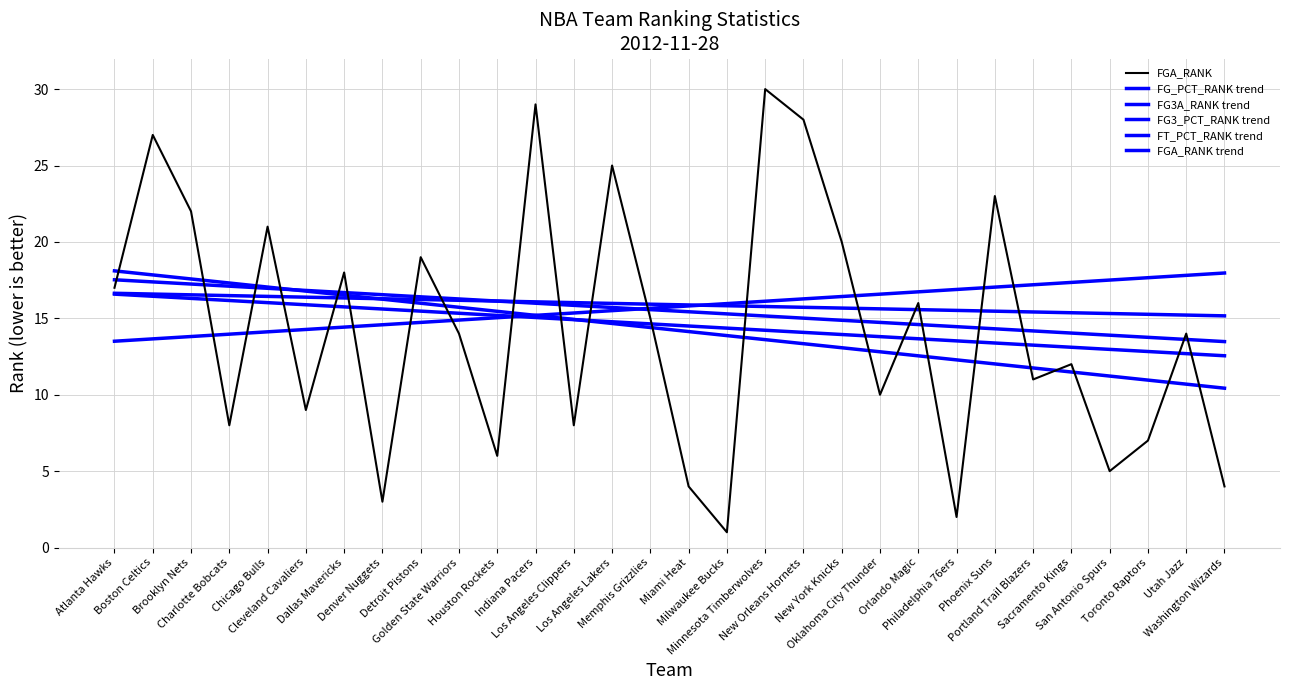

What value does the FGA_RANK trend series have at Detroit Pistons?

16.0